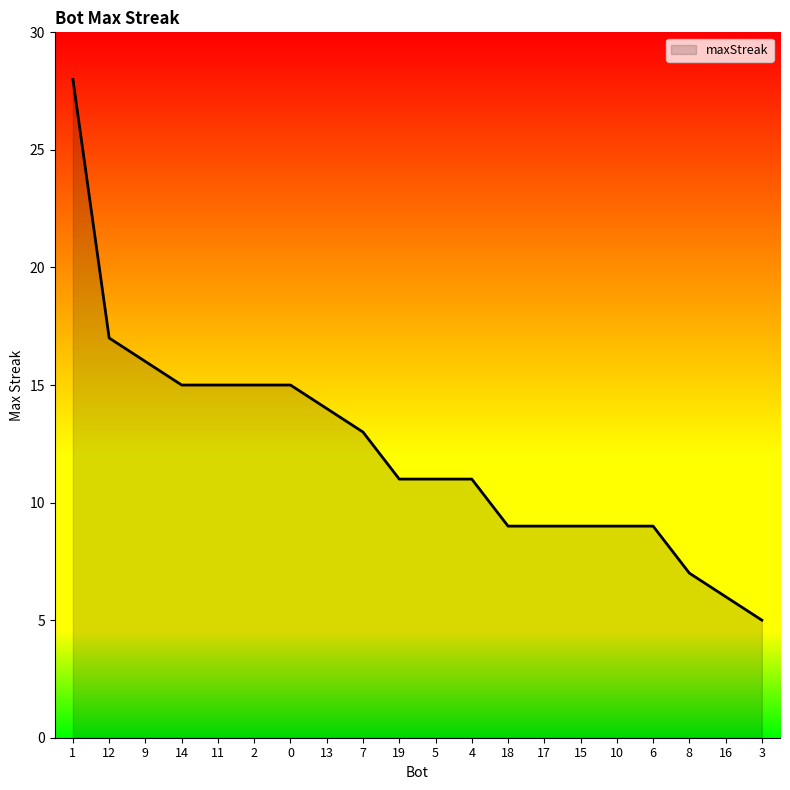

Is it true that the value at 18 is 9?

True